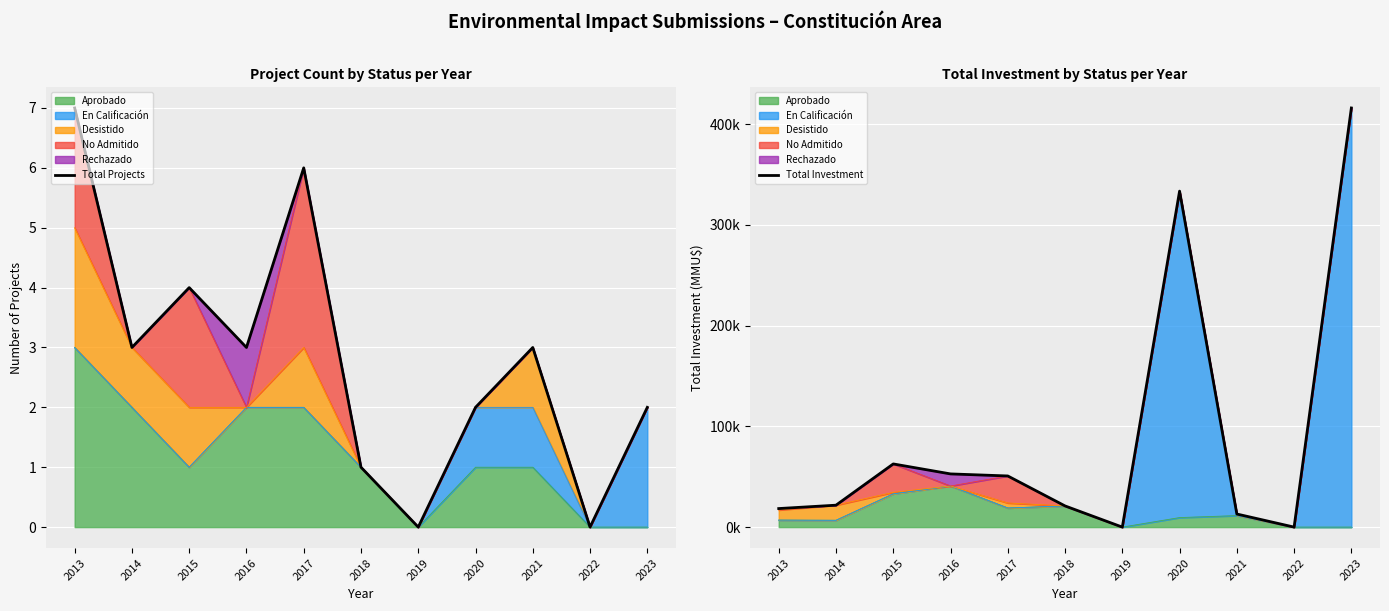

Between 2018 and 2023, which series saw the biggest shift?

Total Investment